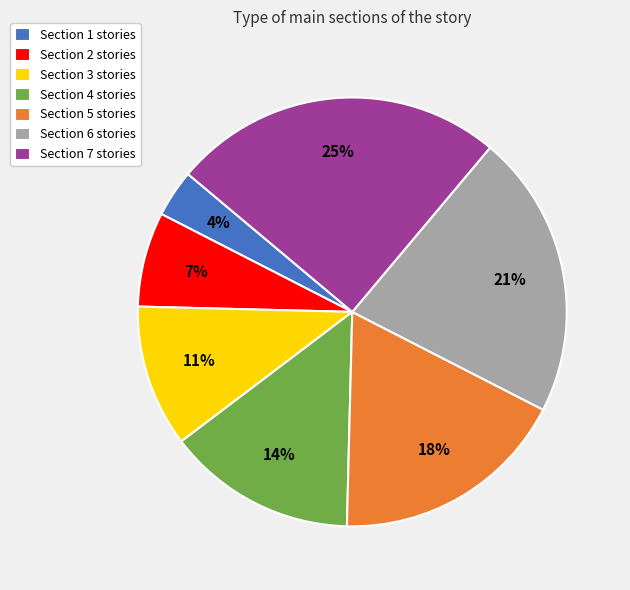

Rank the categories by value from highest to lowest.

Section 7, Section 6, Section 5, Section 4, Section 3, Section 2, Section 1